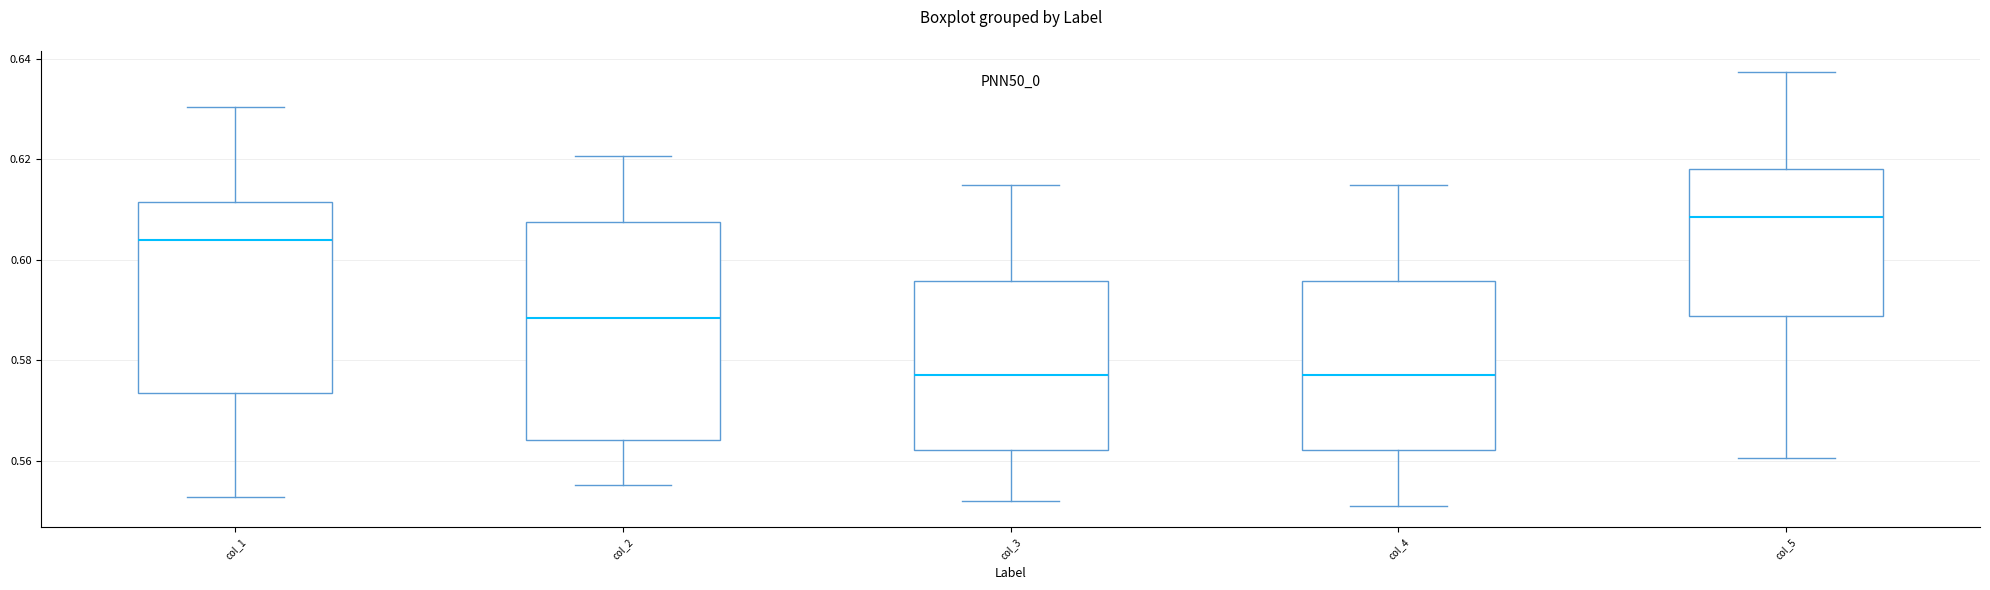

Where is the upper edge of the box for col_5 on the y-axis? The values are not printed on the chart, so give them approximately, as read against the axis.

0.618